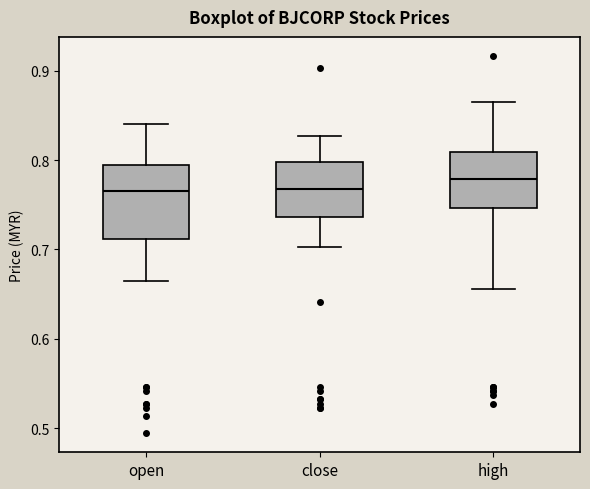

Reading left to right, transcribe this box plot: for each box, give where its median line is, the range the box spans, and where its two whiskers end, as read against the y-axis. The values are not printed on the chart, so give them approximately, as read against the axis.

open: median 0.77, box 0.71 to 0.79, whiskers 0.67 to 0.84
close: median 0.77, box 0.74 to 0.80, whiskers 0.70 to 0.83
high: median 0.78, box 0.75 to 0.81, whiskers 0.66 to 0.87